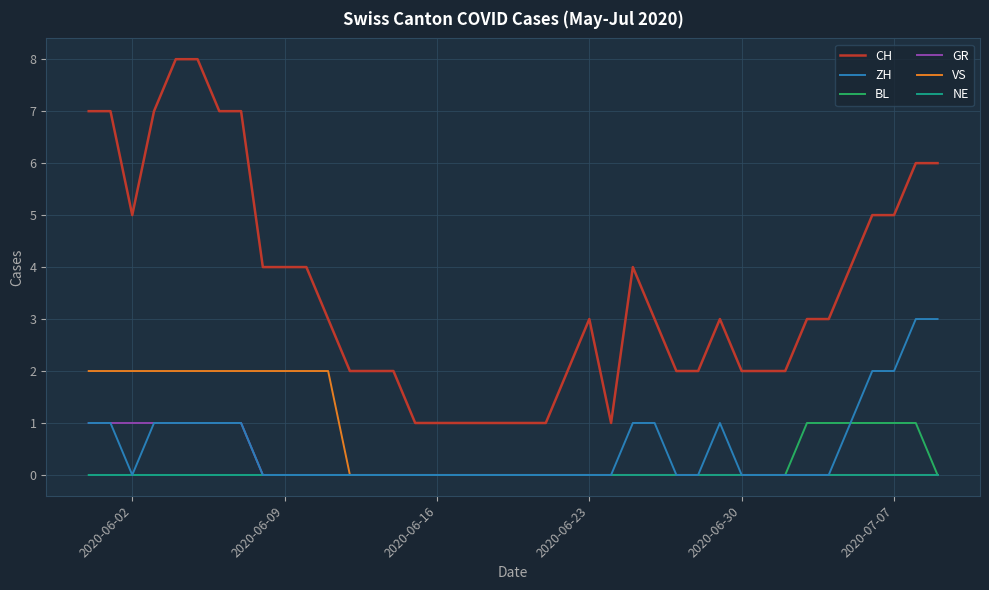

What is the greatest value displayed?

8